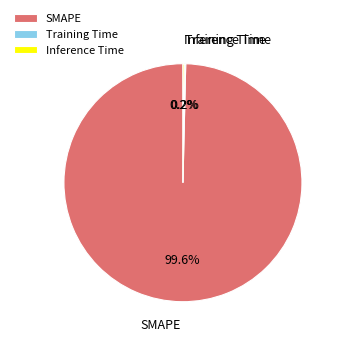

What is the largest slice in the pie chart?

SMAPE